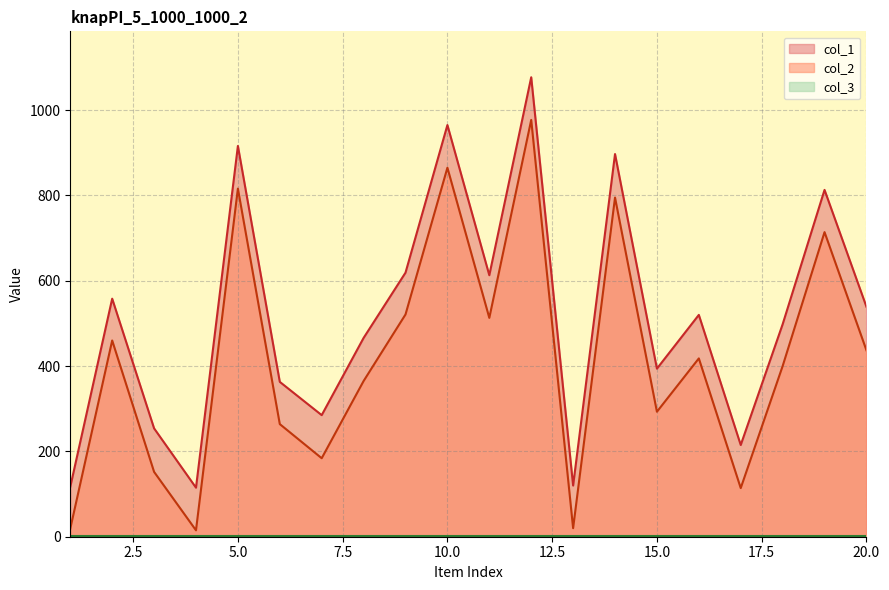

Where does the col_2 series first go above 418?

2